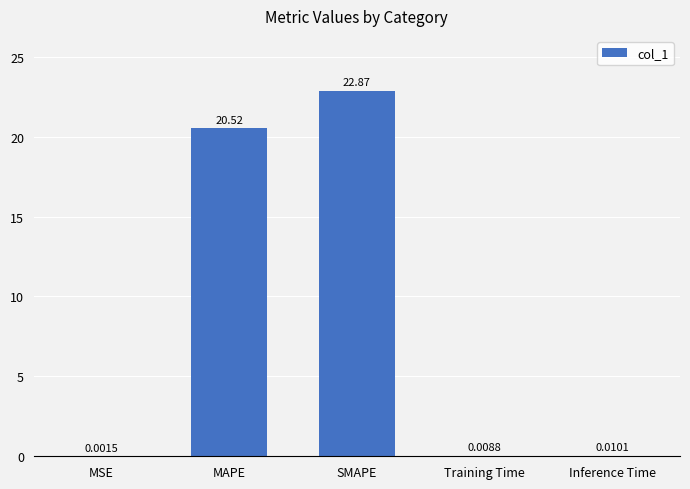

Does the chart contain stacked bars?

No